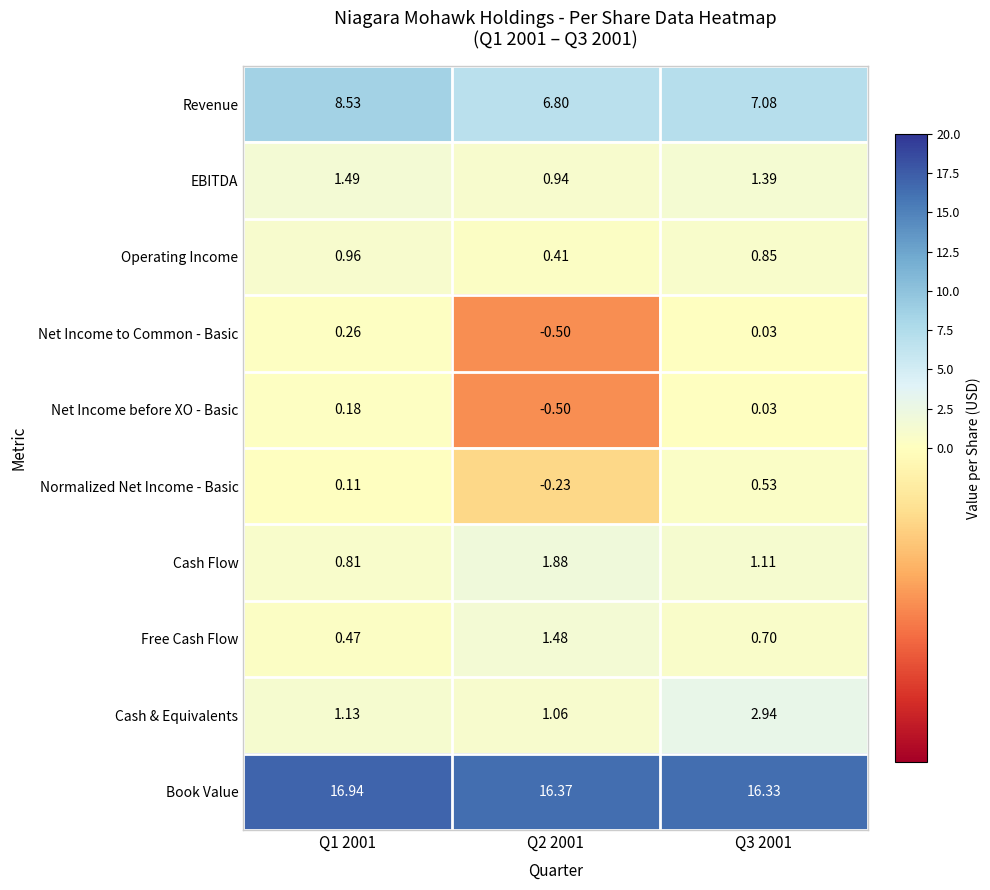

What is the difference between the highest and lowest values at Q3 2001?

16.3